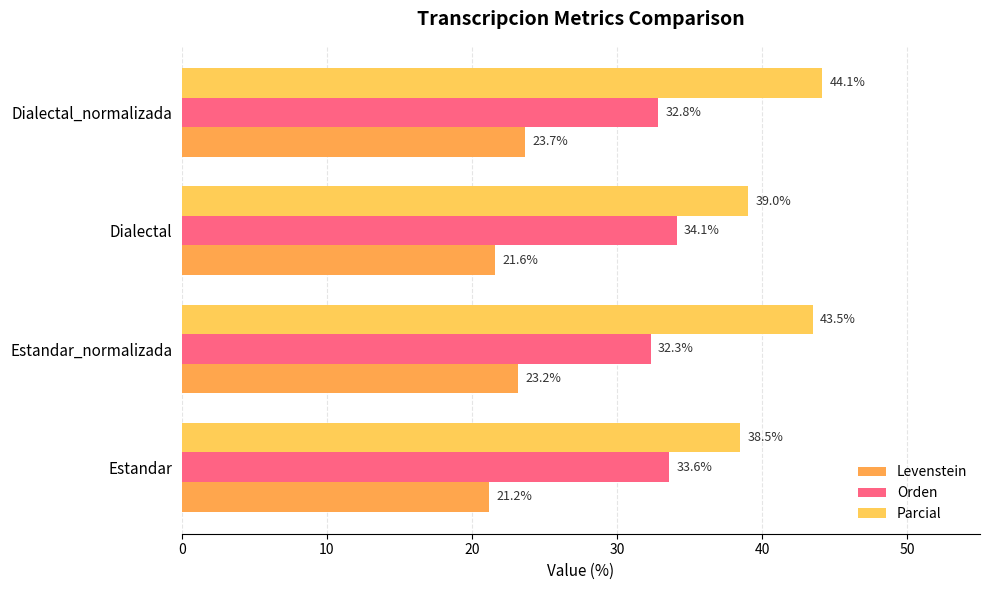

The Parcial series shows 44.1 at Dialectal_normalizada. True or false?

True